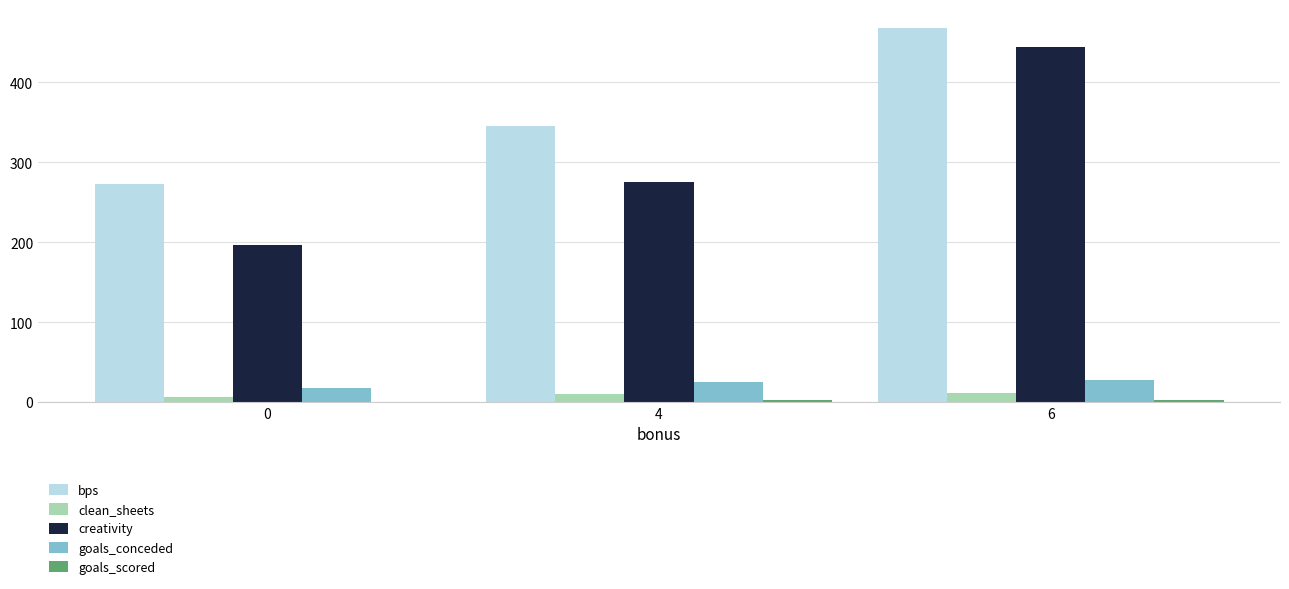

Are the bars horizontal?

No